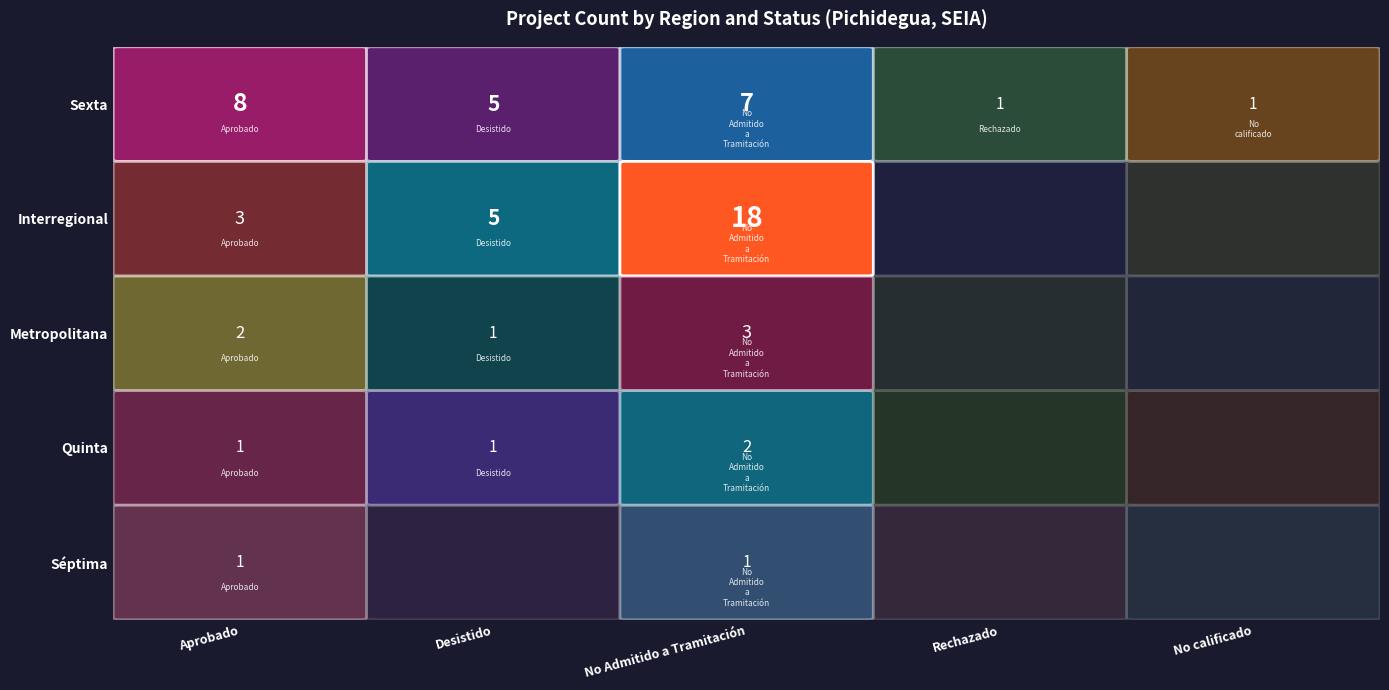

Reading left to right, what are all the values shown in this chart?

Sexta: Aprobado=8	Desistido=5	No Admitido a Tramitación=7	Rechazado=1	No calificado=1
Interregional: Aprobado=3	Desistido=5	No Admitido a Tramitación=18	Rechazado=0	No calificado=0
Metropolitana: Aprobado=2	Desistido=1	No Admitido a Tramitación=3	Rechazado=0	No calificado=0
Quinta: Aprobado=1	Desistido=1	No Admitido a Tramitación=2	Rechazado=0	No calificado=0
Séptima: Aprobado=1	Desistido=0	No Admitido a Tramitación=1	Rechazado=0	No calificado=0